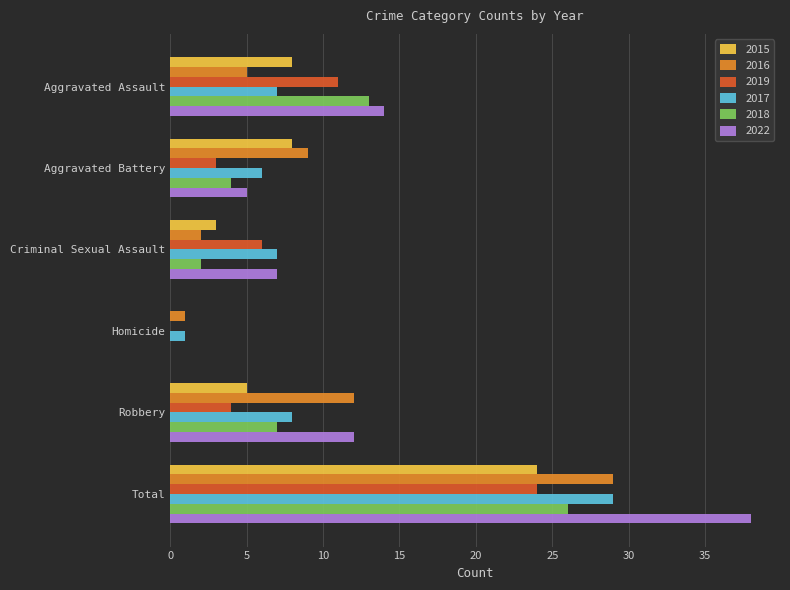

Between Aggravated Battery and Robbery, which series saw the biggest shift?

2022